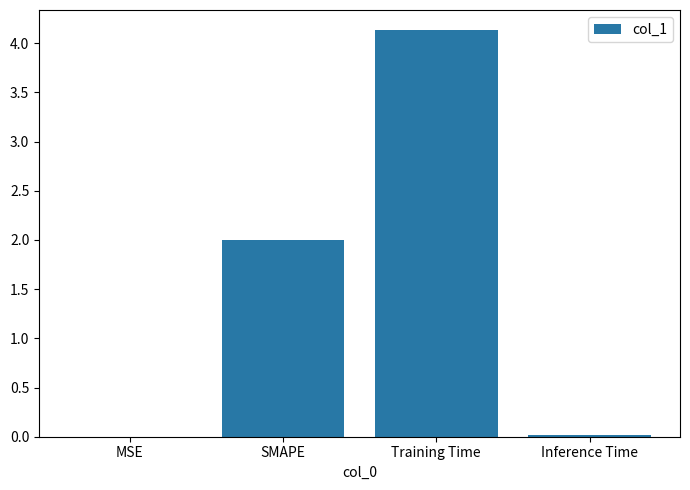

How many data points does each series have?

4